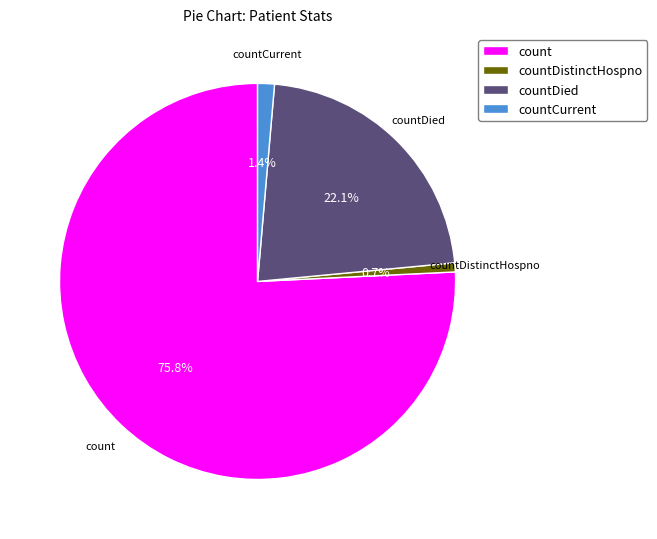

To the nearest percent, what portion does countDistinctHospno represent?

1%